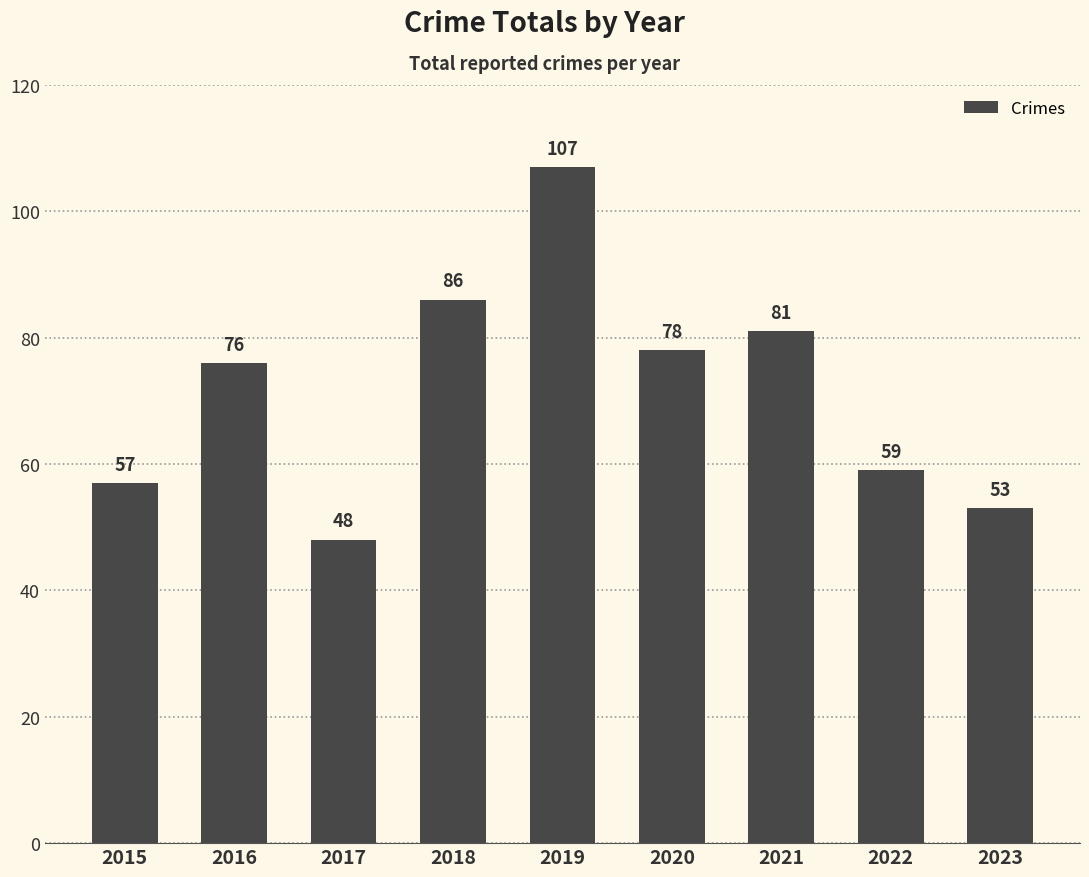

How many categories are shown in the chart?

9